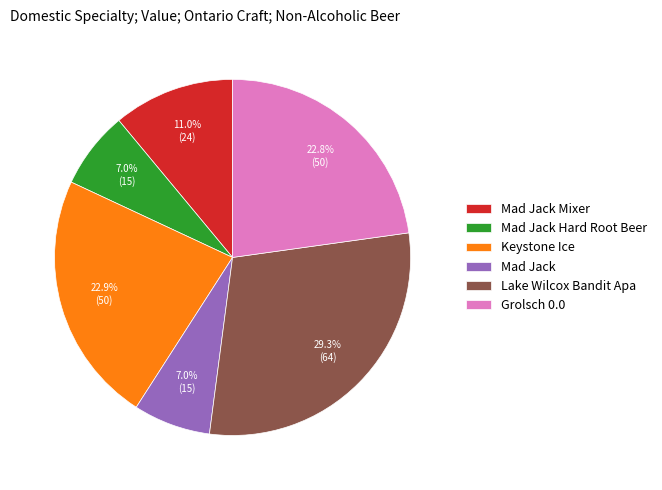

To the nearest percent, what is the average slice percentage?

17%